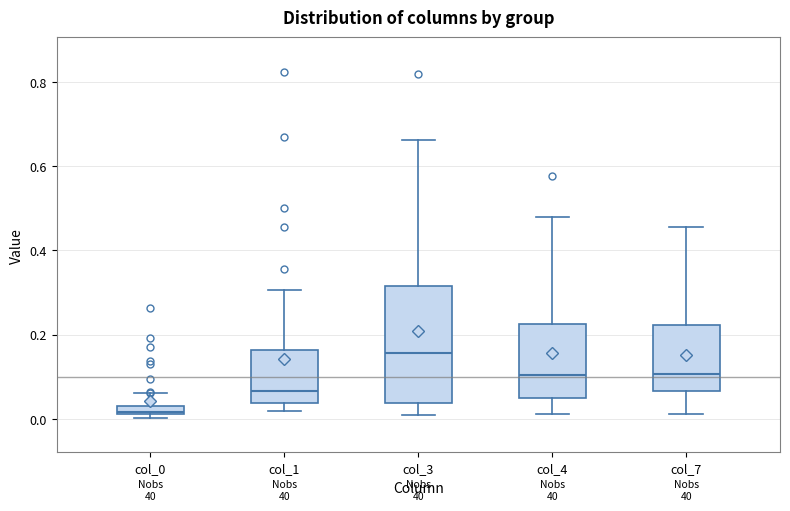

Which box has the highest median line?

col_3